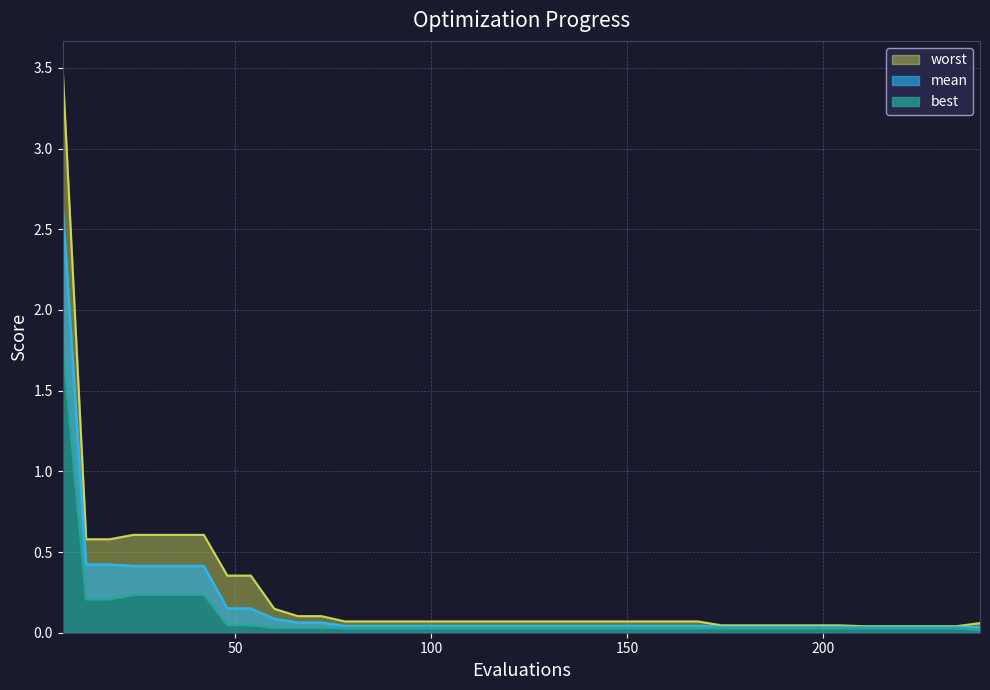

Reading left to right, list all the values displayed in this chart.

mean: 6=2.6	12=0.4	18=0.4	24=0.4	30=0.4	36=0.4	42=0.4	48=0.2	54=0.2	60=0.1	66=0.1	72=0.1	78=0.0	84=0.0	90=0.0	96=0.0	102=0.0	108=0.0	114=0.0	120=0.0	126=0.0	132=0.0	138=0.0	144=0.0	150=0.0	156=0.0	162=0.0	168=0.0	174=0.0	180=0.0	186=0.0	192=0.0	198=0.0	204=0.0	210=0.0	216=0.0	222=0.0	228=0.0	234=0.0	240=0.0
best: 6=1.8	12=0.2	18=0.2	24=0.2	30=0.2	36=0.2	42=0.2	48=0.0	54=0.0	60=0.0	66=0.0	72=0.0	78=0.0	84=0.0	90=0.0	96=0.0	102=0.0	108=0.0	114=0.0	120=0.0	126=0.0	132=0.0	138=0.0	144=0.0	150=0.0	156=0.0	162=0.0	168=0.0	174=0.0	180=0.0	186=0.0	192=0.0	198=0.0	204=0.0	210=0.0	216=0.0	222=0.0	228=0.0	234=0.0	240=0.0
worst: 6=3.5	12=0.6	18=0.6	24=0.6	30=0.6	36=0.6	42=0.6	48=0.4	54=0.4	60=0.1	66=0.1	72=0.1	78=0.1	84=0.1	90=0.1	96=0.1	102=0.1	108=0.1	114=0.1	120=0.1	126=0.1	132=0.1	138=0.1	144=0.1	150=0.1	156=0.1	162=0.1	168=0.1	174=0.0	180=0.0	186=0.0	192=0.0	198=0.0	204=0.0	210=0.0	216=0.0	222=0.0	228=0.0	234=0.0	240=0.1